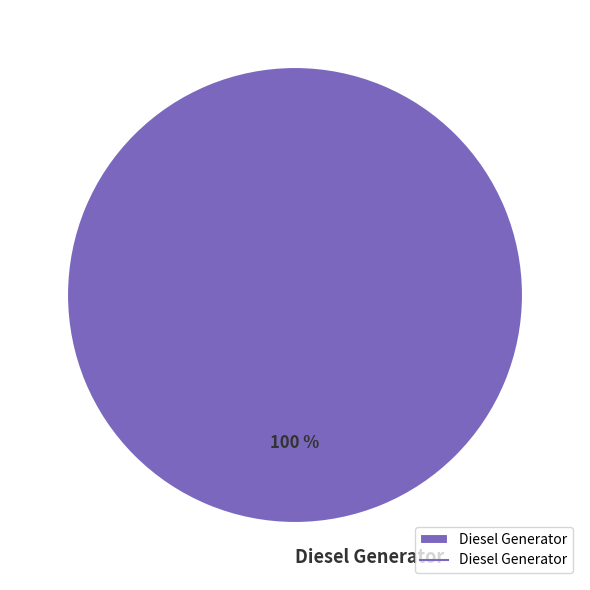

Is it true that Diesel Generator is 100% of the pie?

True